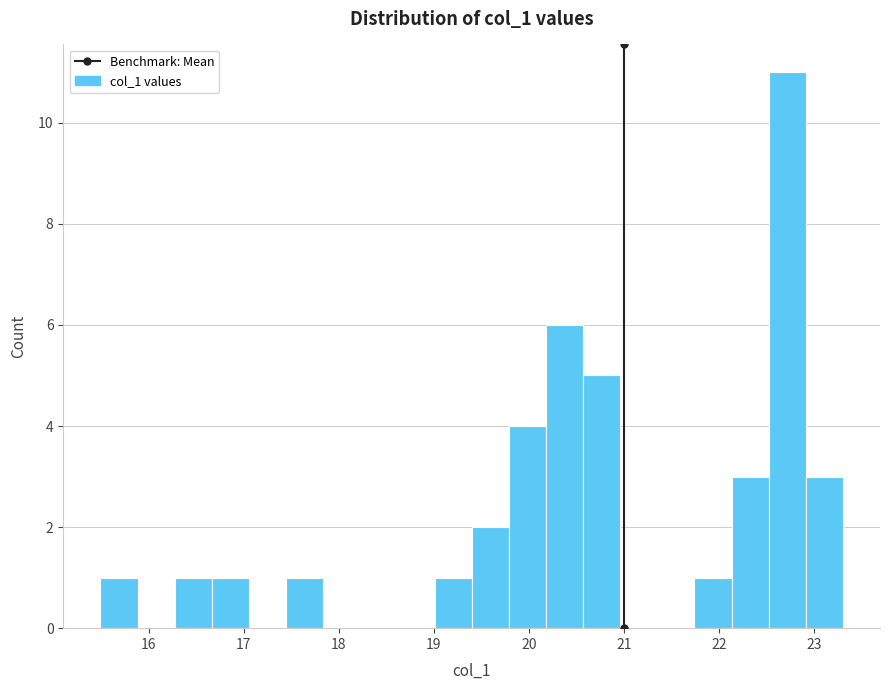

Around what value on the x-axis is the tallest bar? Give the approximate position of its centre, as read against the axis.

22.7